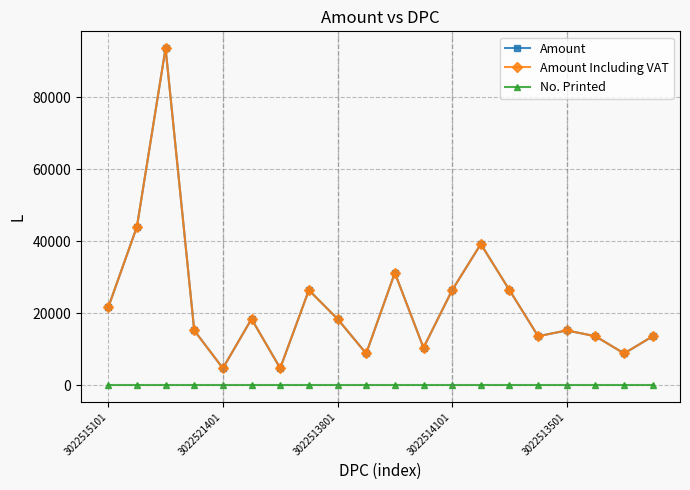

Is this an area chart (filled region under the line)?

No